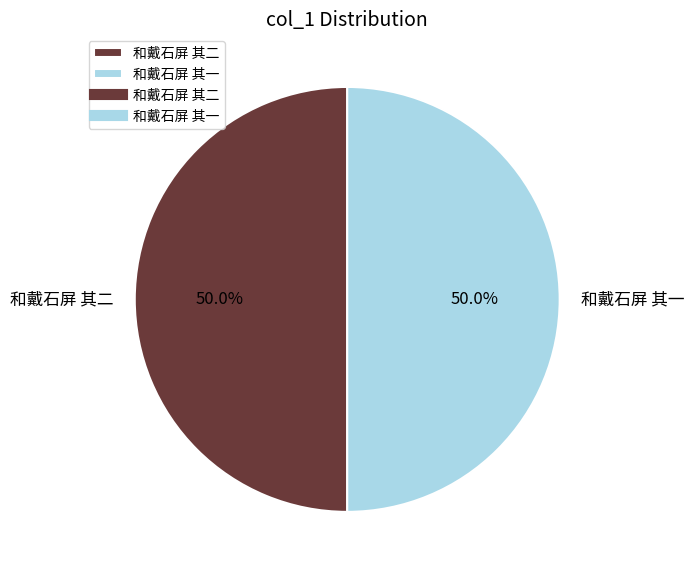

To the nearest percent, what is the average slice percentage?

50%